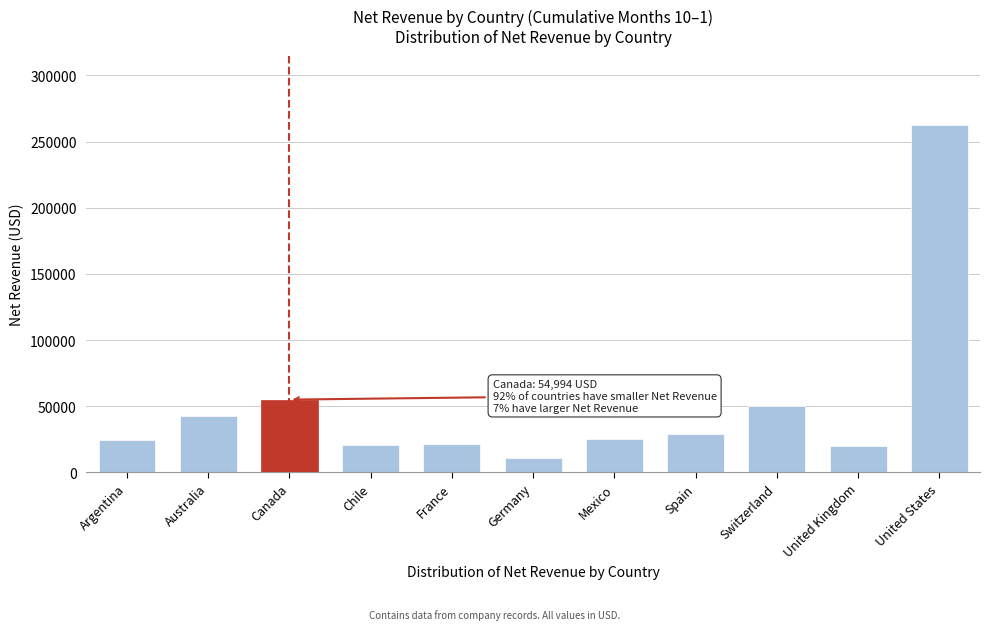

What is the change in value from Australia to Spain?

-13474